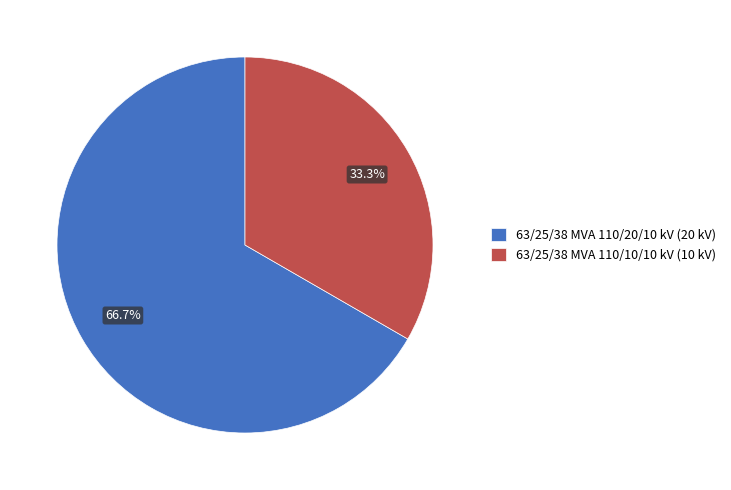

Which slice is the largest?

63/25/38 MVA 110/20/10 kV